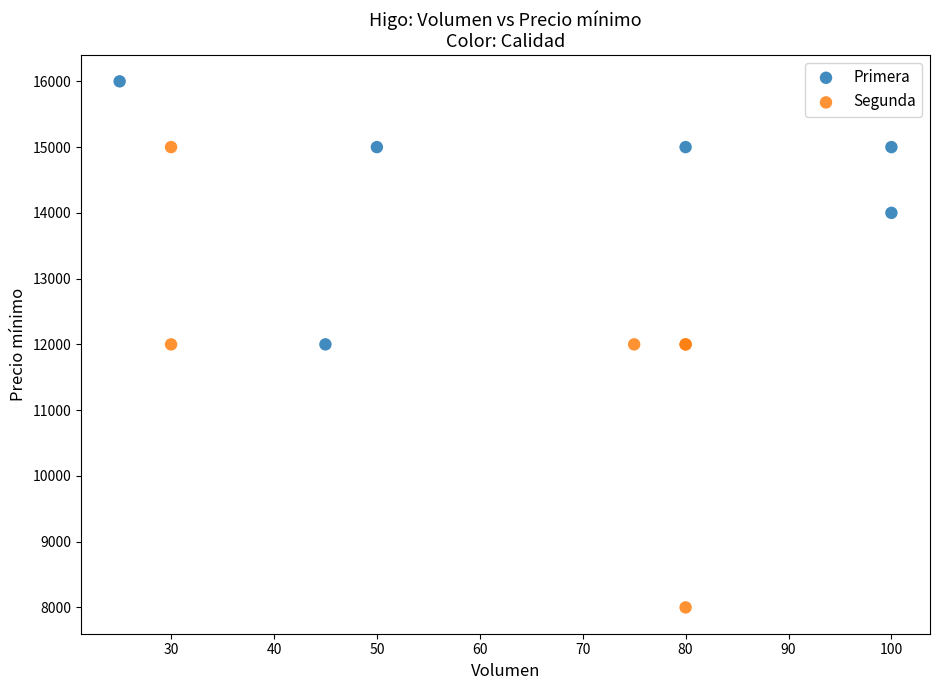

Which series has the widest spread of Y values?

Segunda